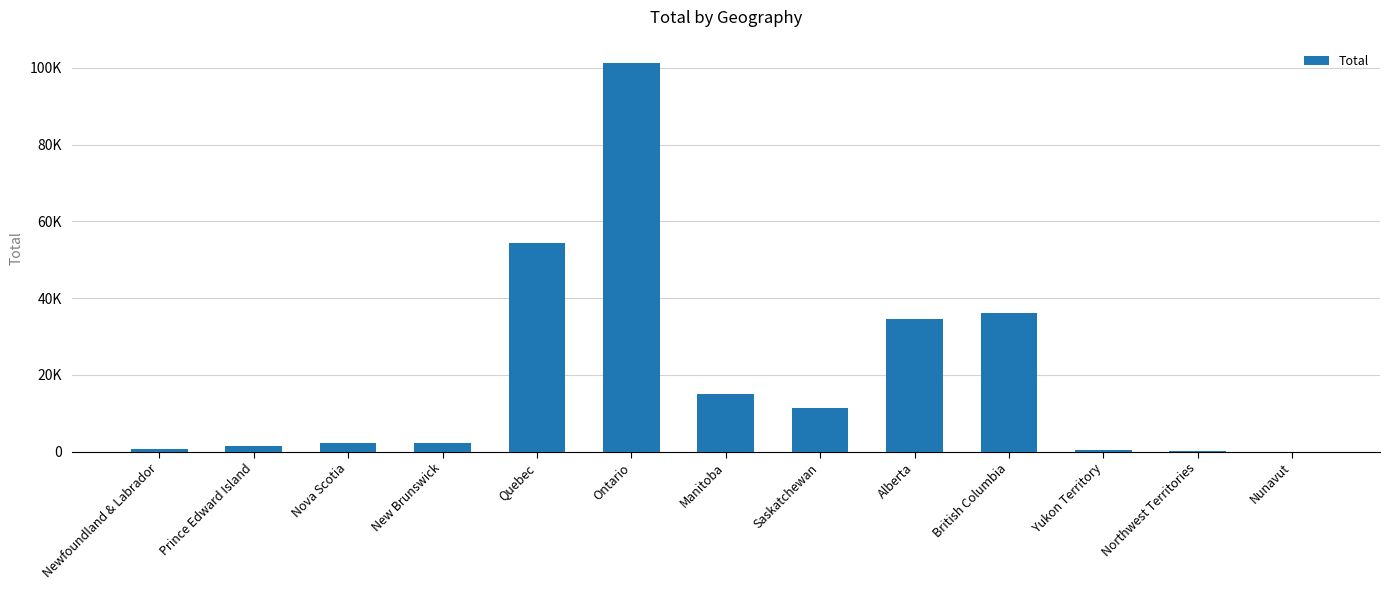

The value at Saskatchewan is 3849. True or false?

False